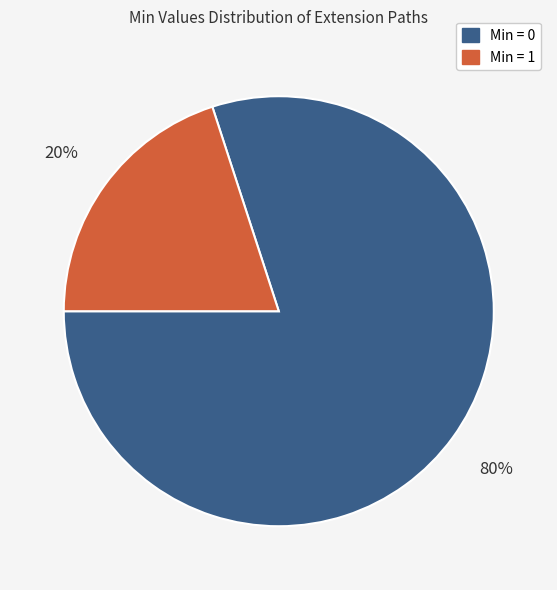

Combined, do Min = 1 and Min = 0 account for over 50%?

Yes